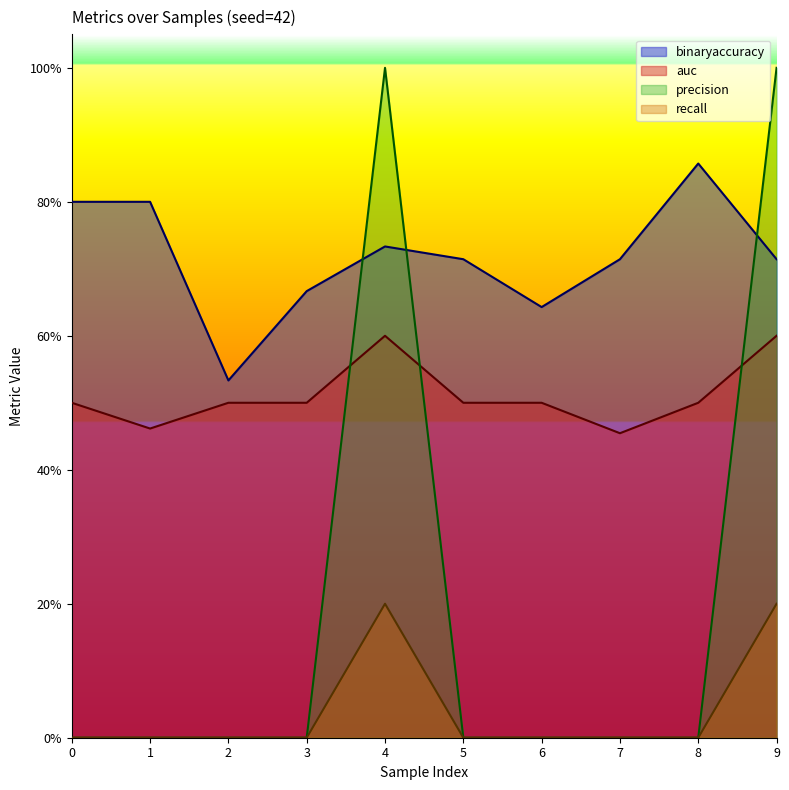

List the labels in order of binaryaccuracy value, largest first.

8, 0, 1, 4, 5, 7, 9, 3, 6, 2